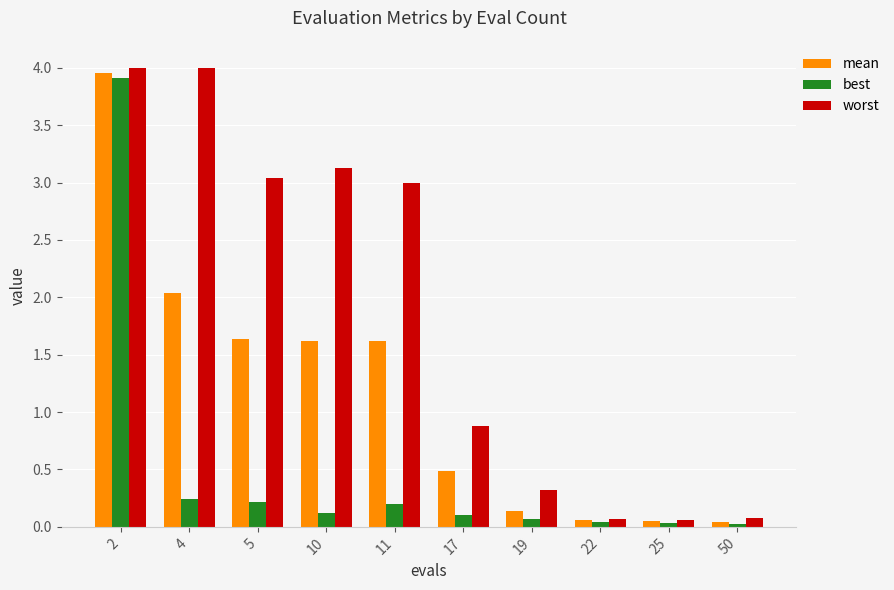

True or false: mean has a value of 0.0 at 50.

True